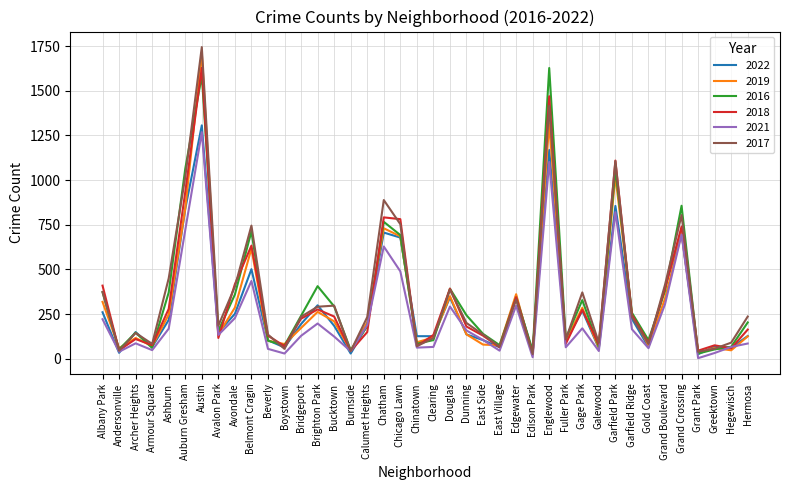

What is the total value across all series at East Side?

691